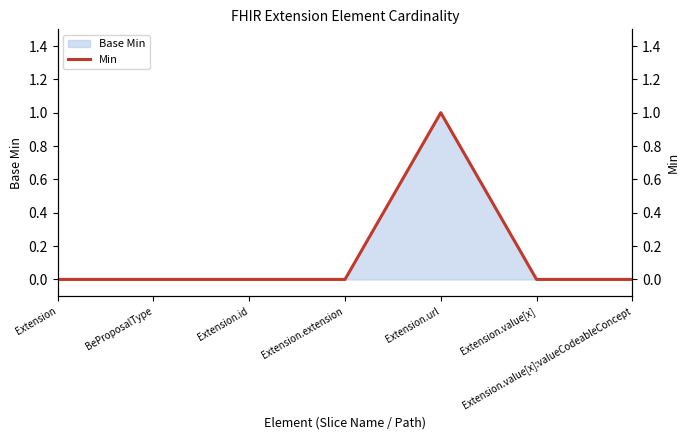

What is the label of the 2nd point from the right?

Extension.value[x]